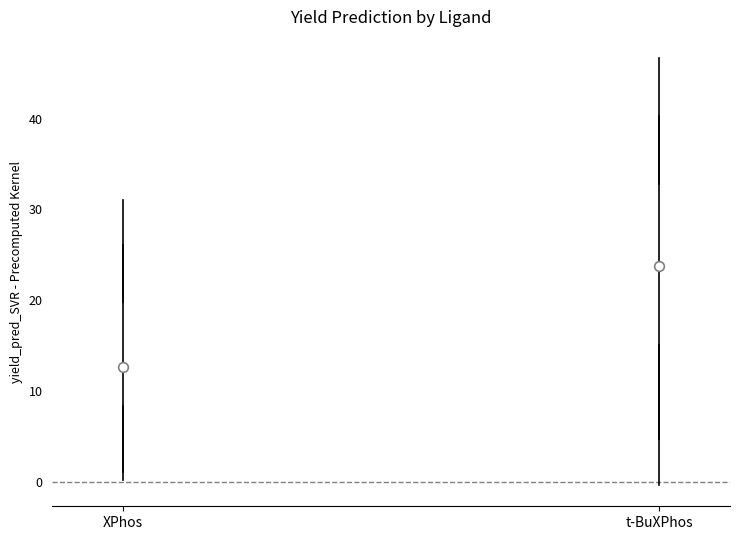

Which box is the tallest, from its lower edge to its upper edge?

t-BuXPhos